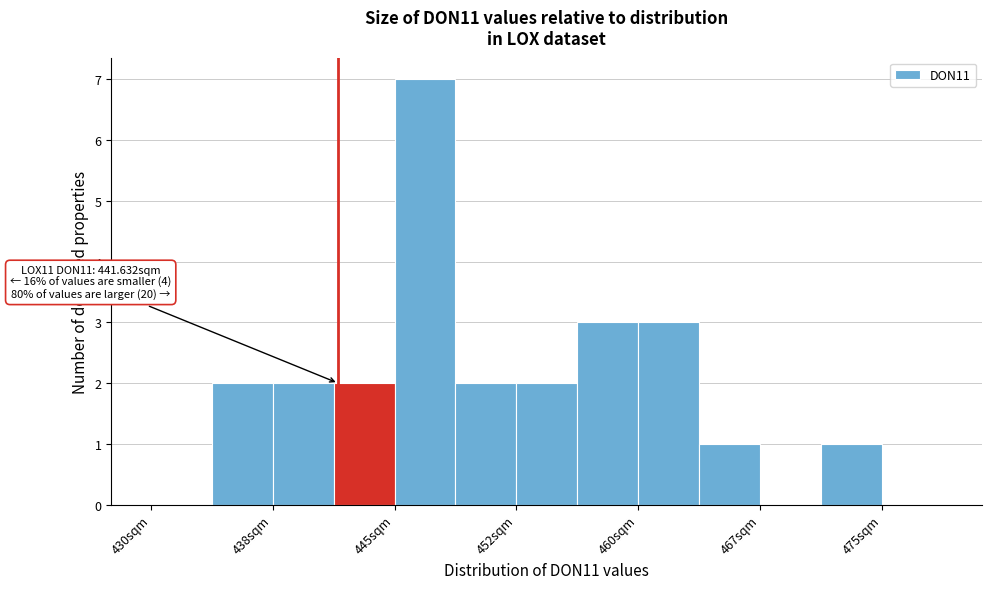

Around what value on the x-axis is the tallest bar? Give the approximate position of its centre, as read against the axis.

447